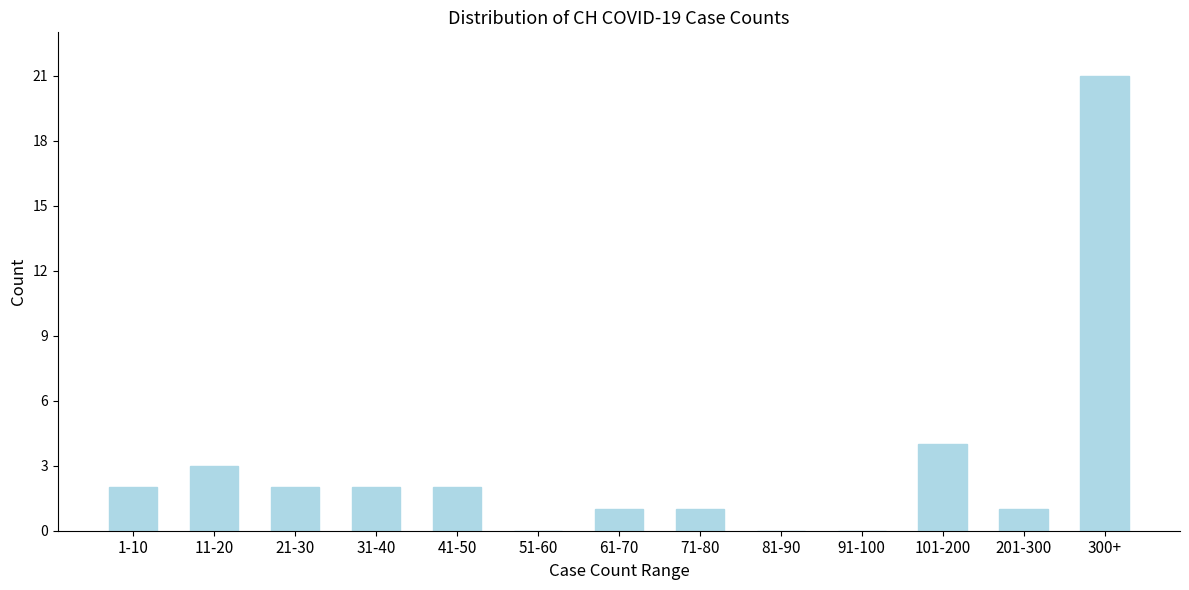

Reading left to right, transcribe all the data shown in this chart.

1-10=2	11-20=3	21-30=2	31-40=2	41-50=2	51-60=0	61-70=1	71-80=1	81-90=0	91-100=0	101-200=4	201-300=1	300+=21